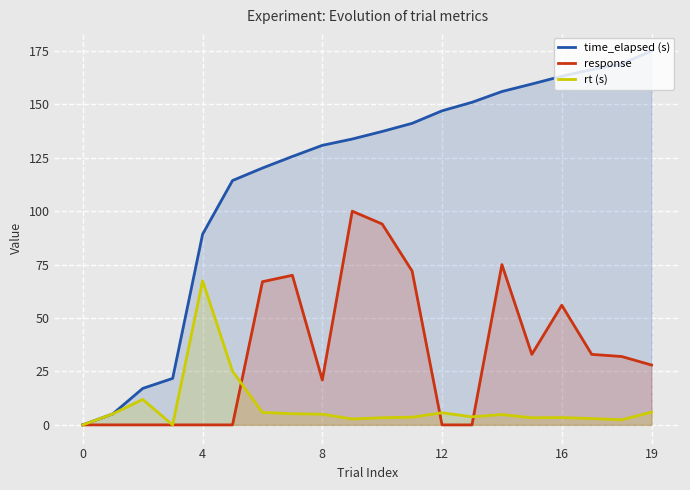

How many categories are shown in the chart?

20